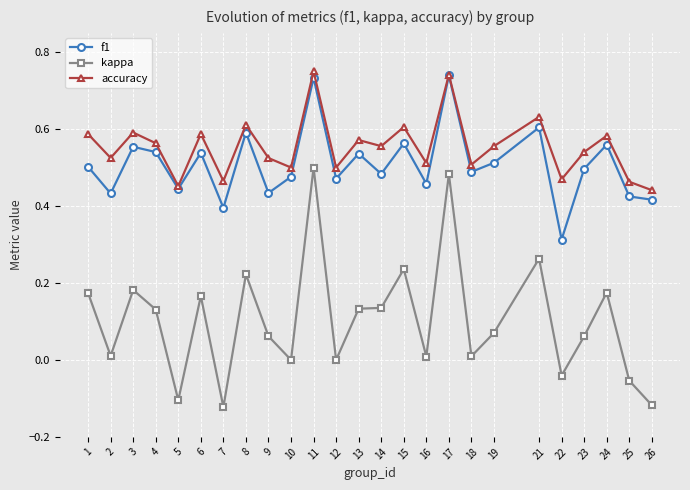

At how many categories does at least one series exceed 0?

25